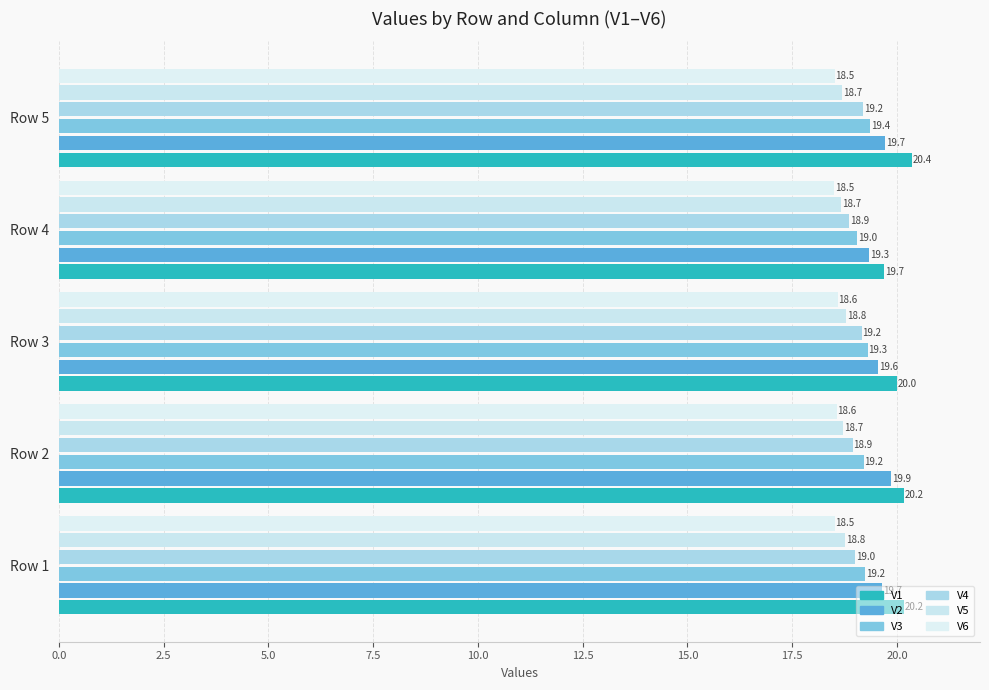

At how many categories does at least one series exceed 18?

5